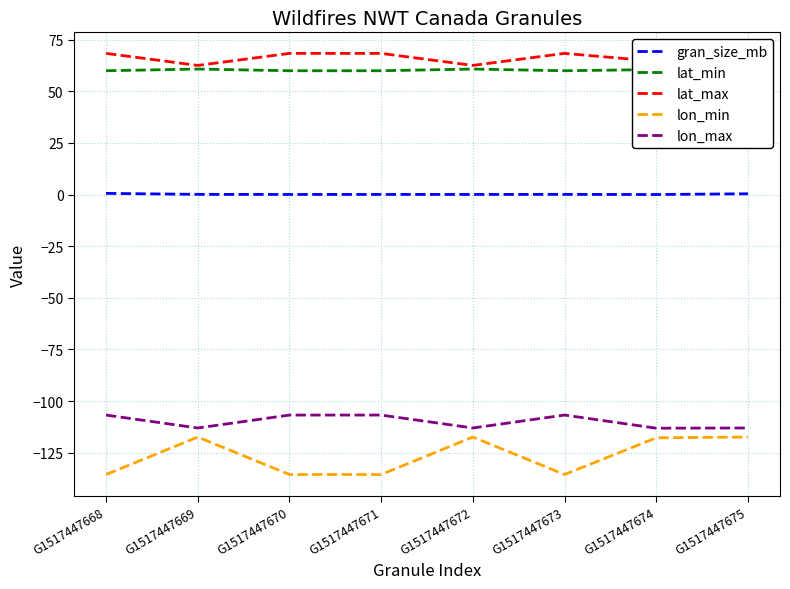

What is the value of the lat_max point at the 8th from the left?

62.5